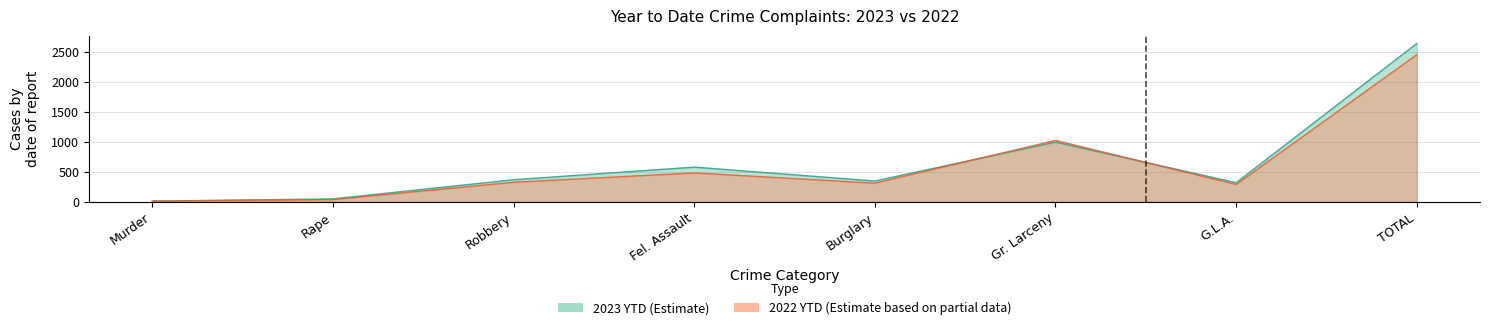

Rank the series by their maximum value, from lowest to highest.

2022 YTD, 2023 YTD